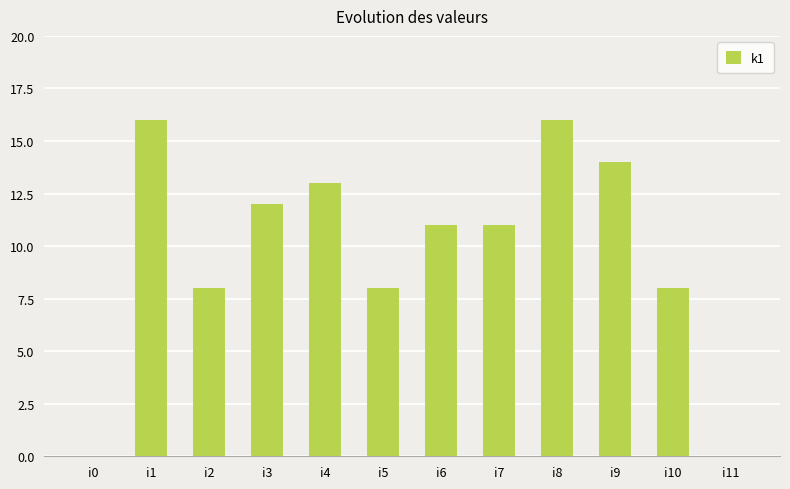

What is the maximum value shown in the chart?

16